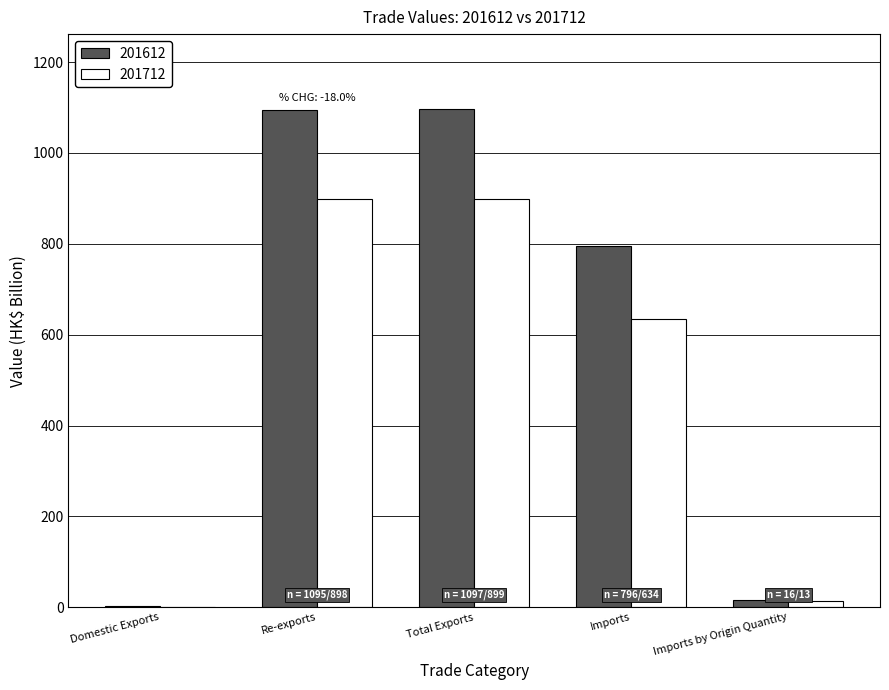

Which series has the largest total across all categories?

201612